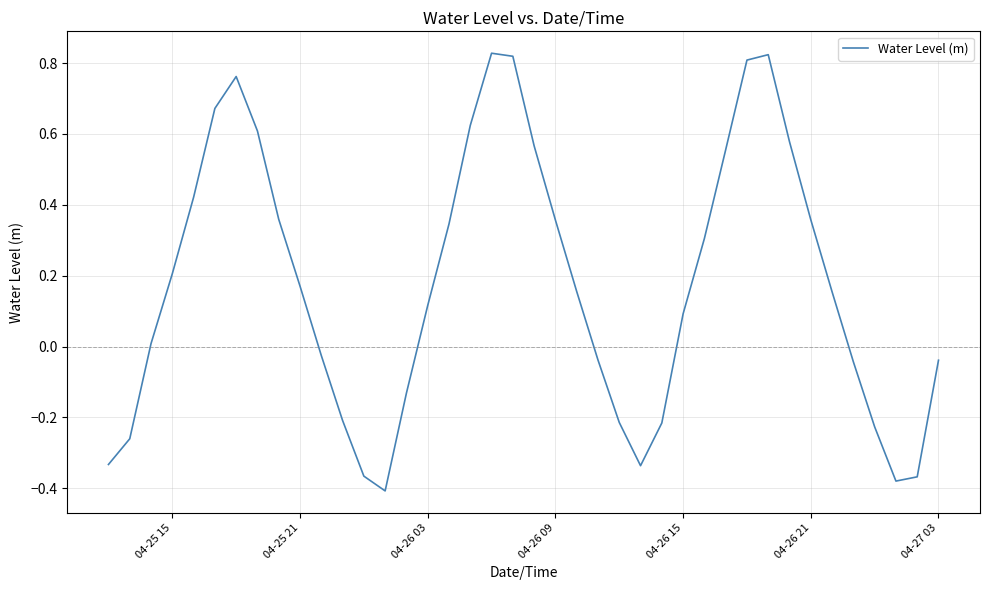

How many points are lower than both their immediate neighbors (excluding endpoints)?

3